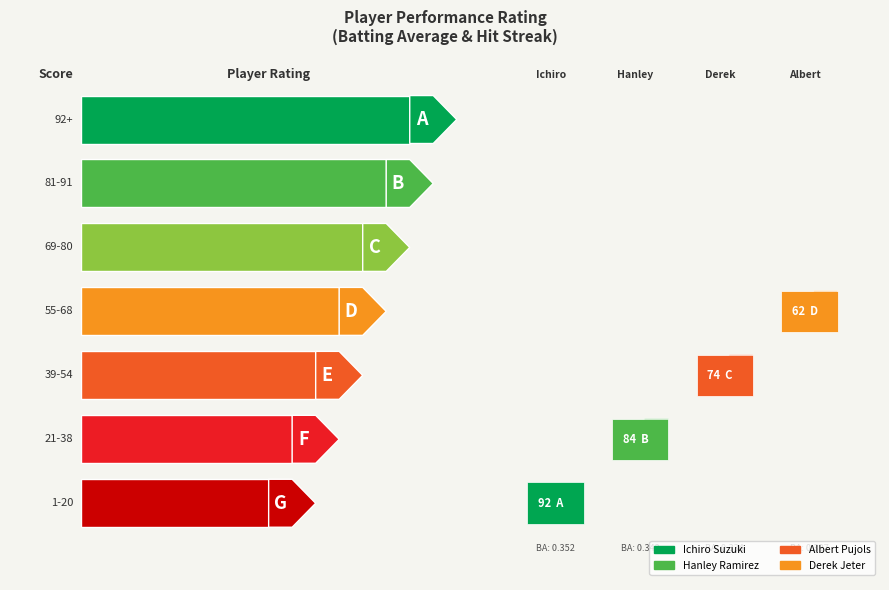

List the series in order of their overall mean, highest first.

Ichiro Suzuki, Hanley Ramirez, Albert Pujols, Derek Jeter